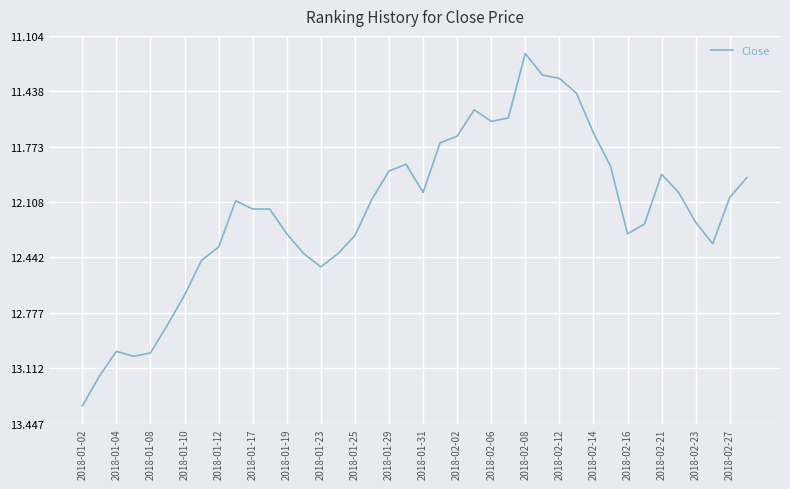

What is the difference between the maximum and minimum values?

2.1